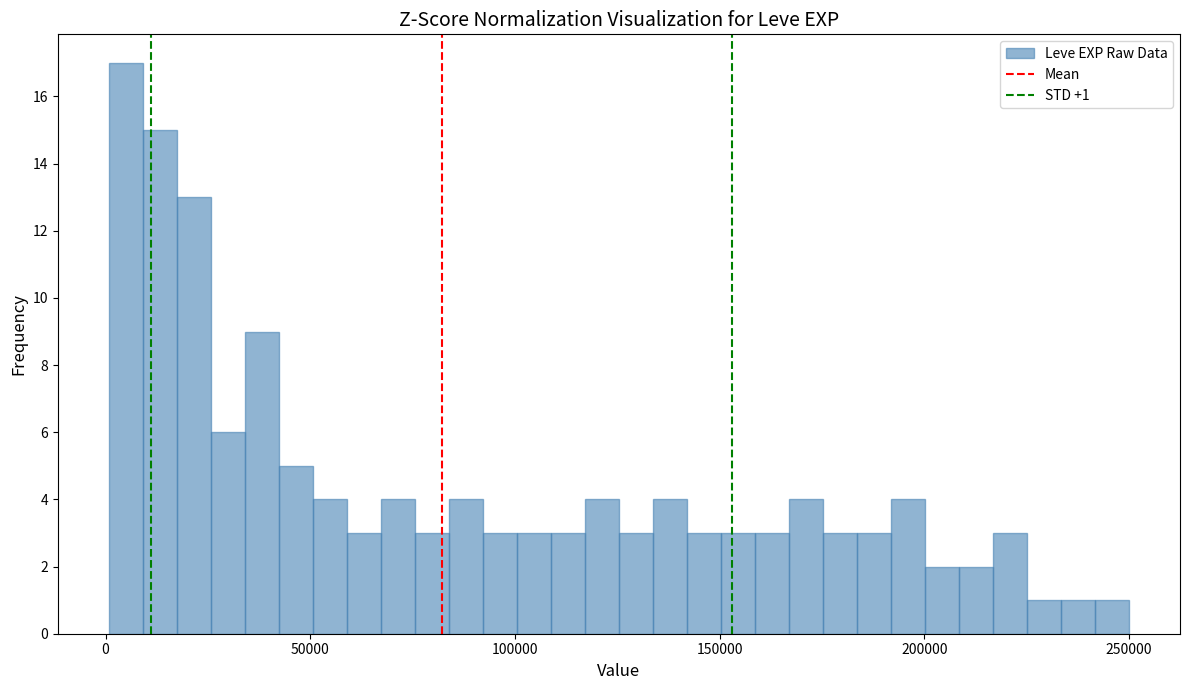

Read against the x-axis, roughly where is the centre of the tallest bar?

5000